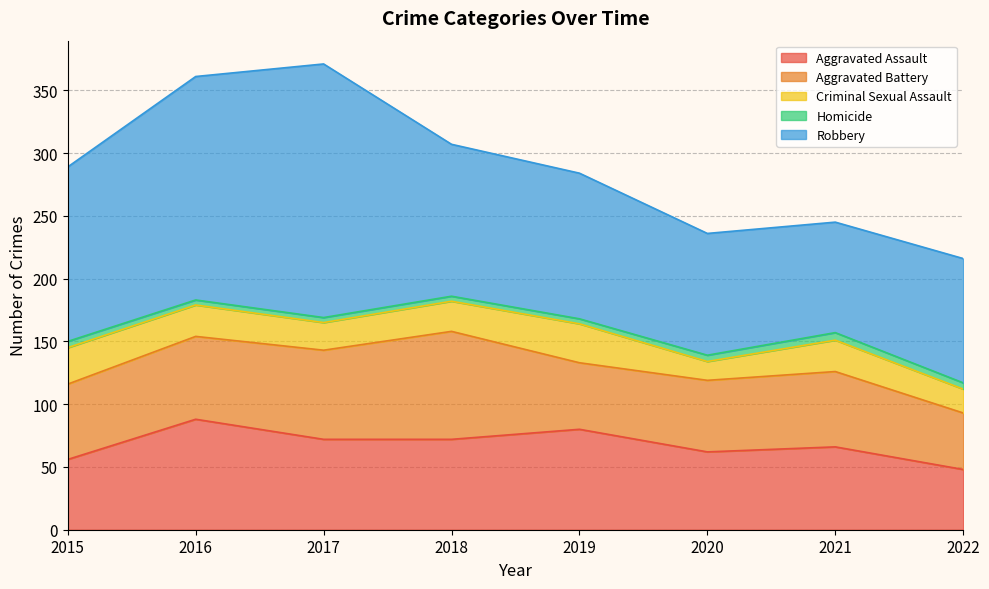

How many interior local peaks does the Aggravated Assault series have?

3